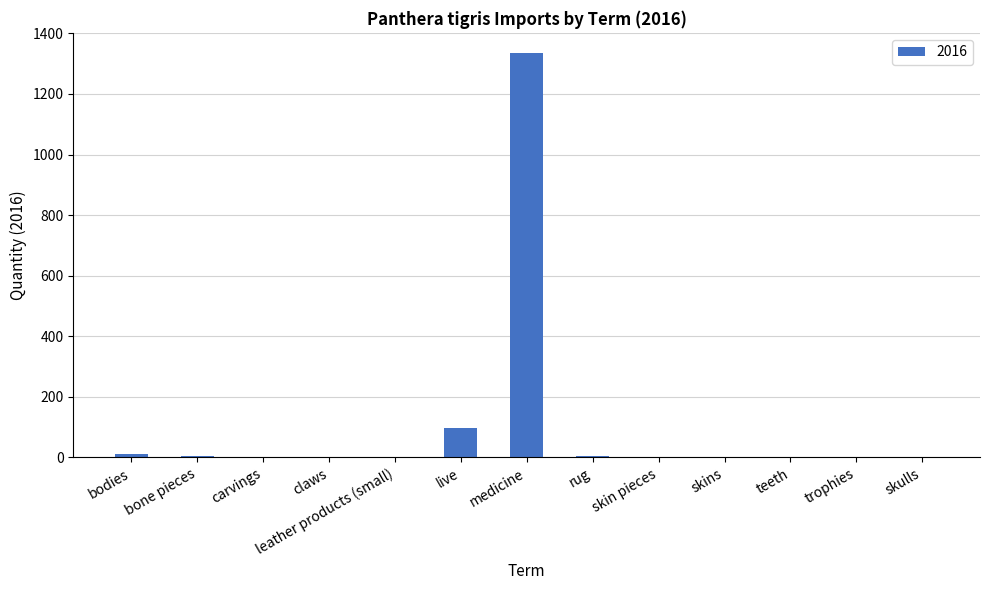

What is the approximate value at carvings?

1